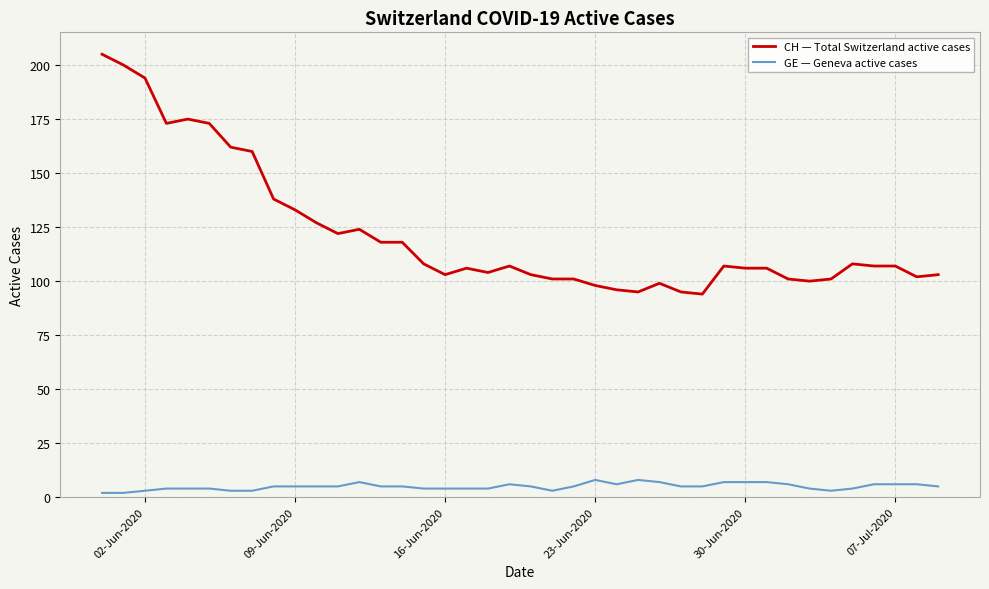

How many lines are shown in the chart?

2